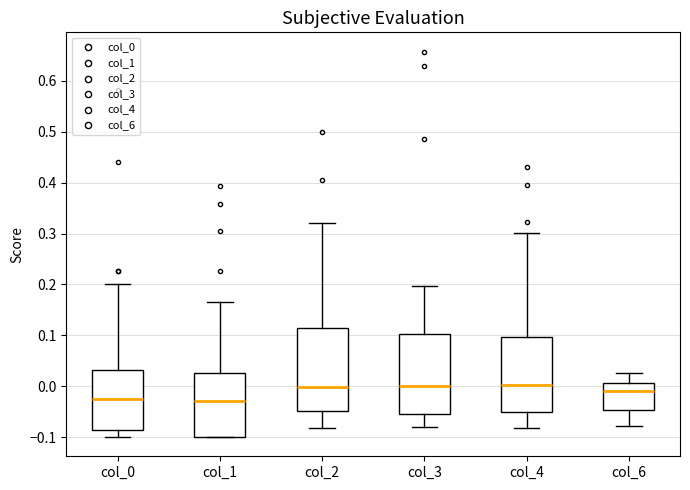

Where does the upper whisker of the box for col_1 end on the y-axis? The values are not printed on the chart, so give them approximately, as read against the axis.

0.17